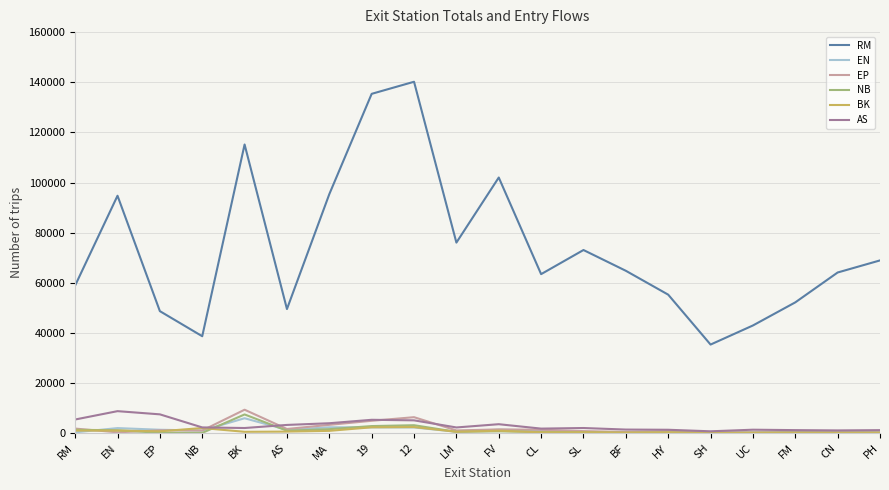

The value of RM at FM is 52201. True or false?

True